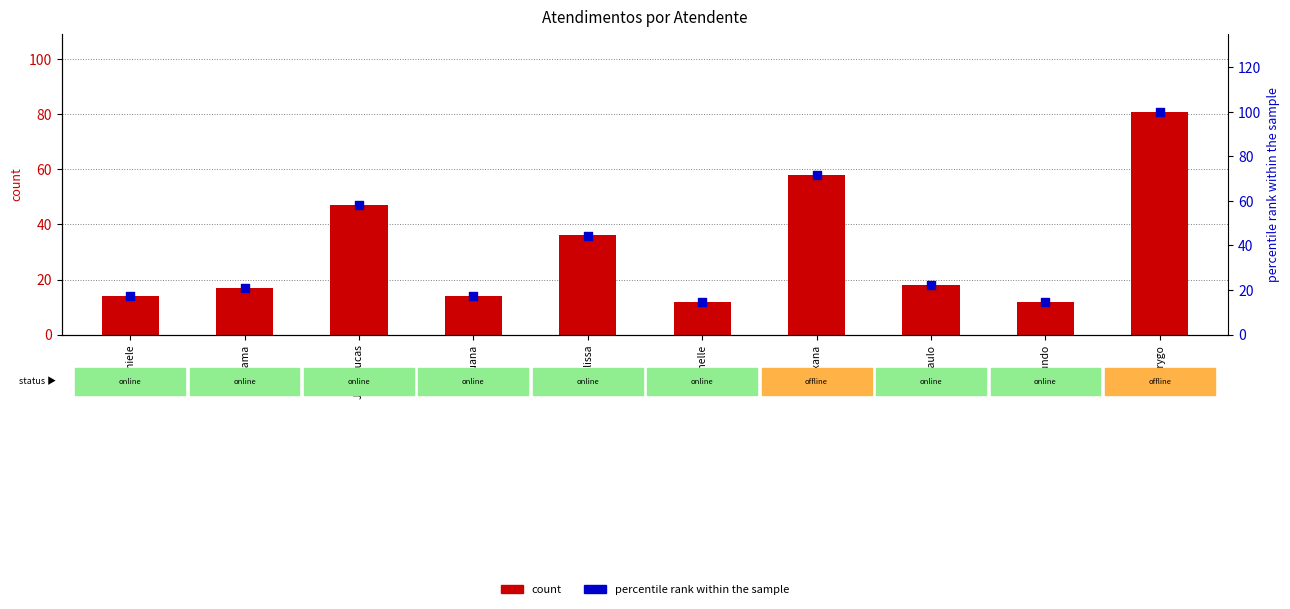

Which series contains the highest Y value?

percentile rank within the sample